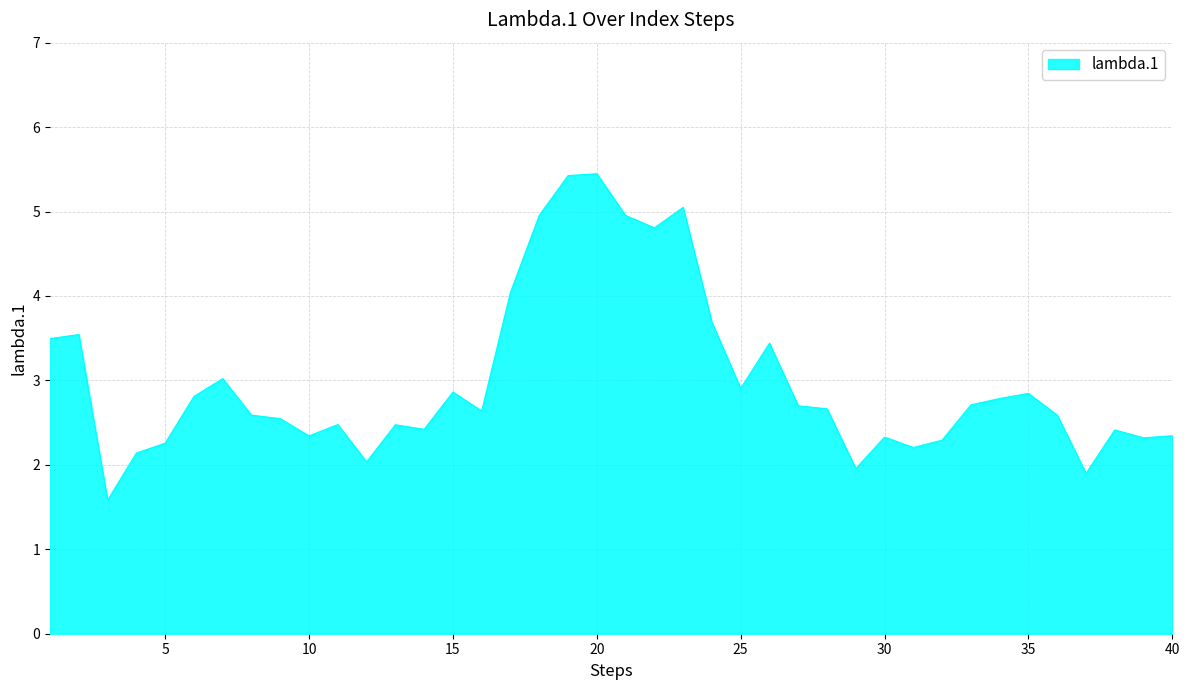

What is the difference between the maximum and minimum values?

3.9